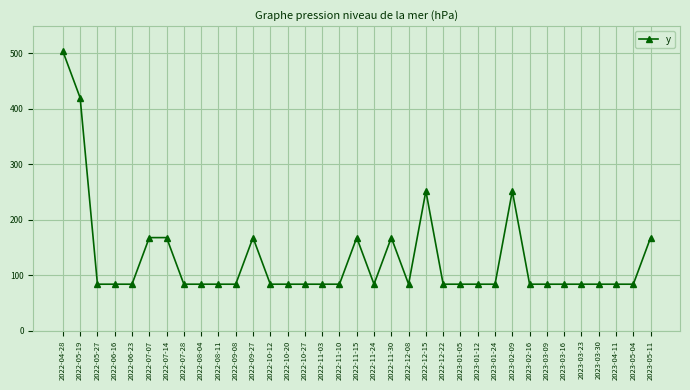

Reading left to right, extract all data points from this chart.

2022-04-28=504	2022-05-19=420	2022-05-27=84	2022-06-16=84	2022-06-23=84	2022-07-07=168	2022-07-14=168	2022-07-28=84	2022-08-04=84	2022-08-11=84	2022-09-08=84	2022-09-27=168	2022-10-12=84	2022-10-20=84	2022-10-27=84	2022-11-03=84	2022-11-10=84	2022-11-15=168	2022-11-24=84	2022-11-30=168	2022-12-08=84	2022-12-15=252	2022-12-22=84	2023-01-05=84	2023-01-12=84	2023-01-24=84	2023-02-09=252	2023-02-16=84	2023-03-09=84	2023-03-16=84	2023-03-23=84	2023-03-30=84	2023-04-11=84	2023-05-04=84	2023-05-11=168